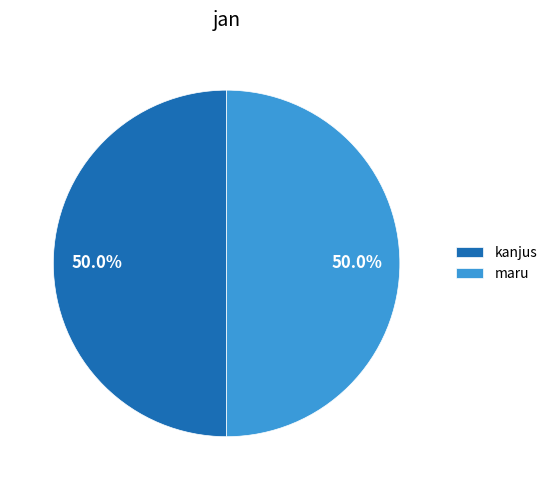

What percentage is the maru slice, to the nearest percent?

50%